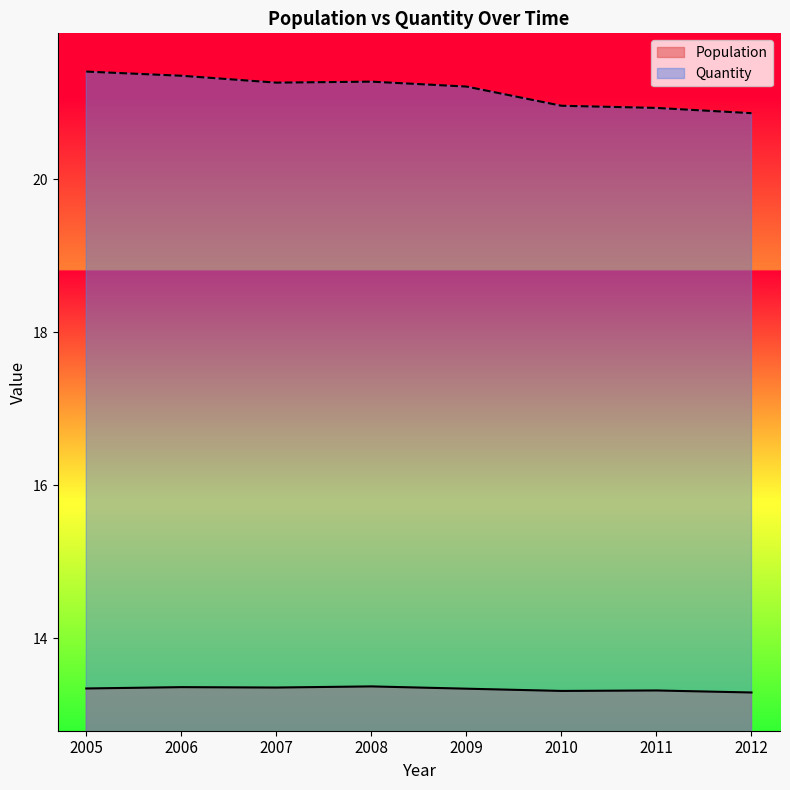

Is the value of Population at 2010 greater than the value of Quantity at 2008?

No